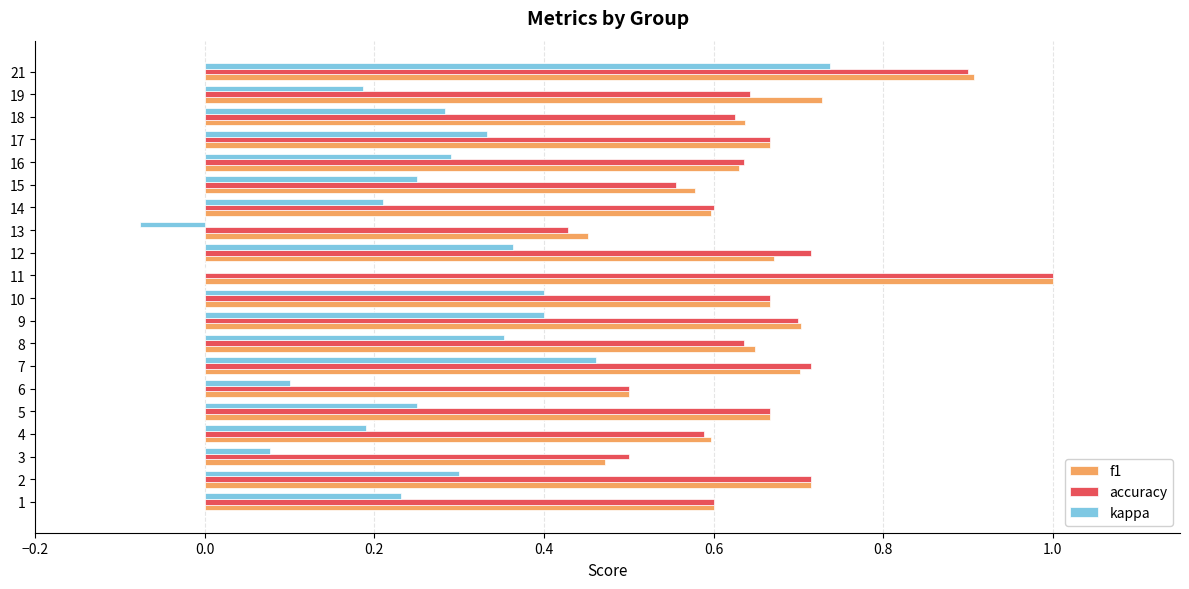

Count the number of categories in the chart.

20